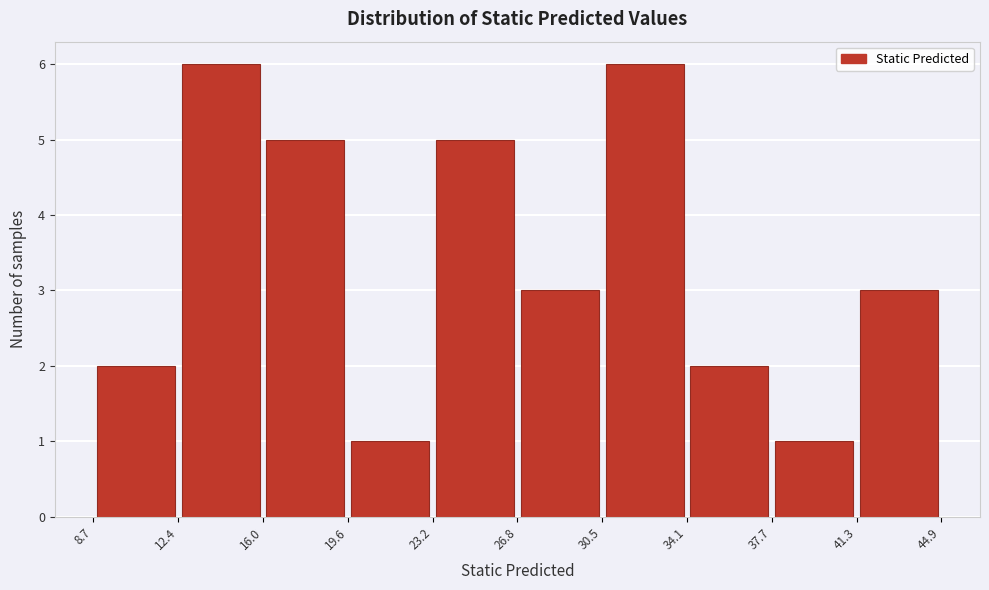

Reading left to right, list every bar in this chart as the range it spans on the x-axis followed by its height. The values are not printed on the chart, so give them approximately, as read against the axis.

8.7 to 12.4: 2
12.4 to 16.0: 6
16.0 to 19.6: 5
19.6 to 23.2: 1
23.2 to 26.8: 5
26.8 to 30.5: 3
30.5 to 34.1: 6
34.1 to 37.7: 2
37.7 to 41.3: 1
41.3 to 44.9: 3